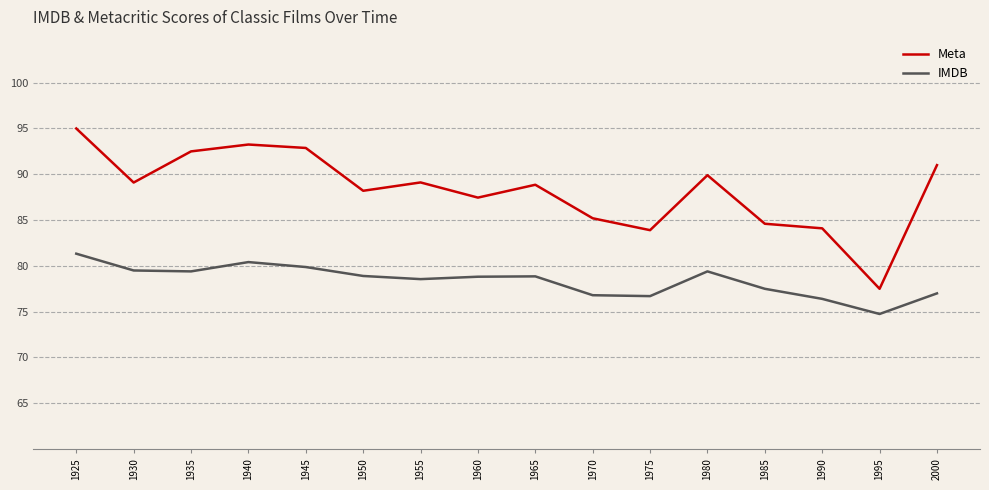

Count the number of data series in this chart.

2